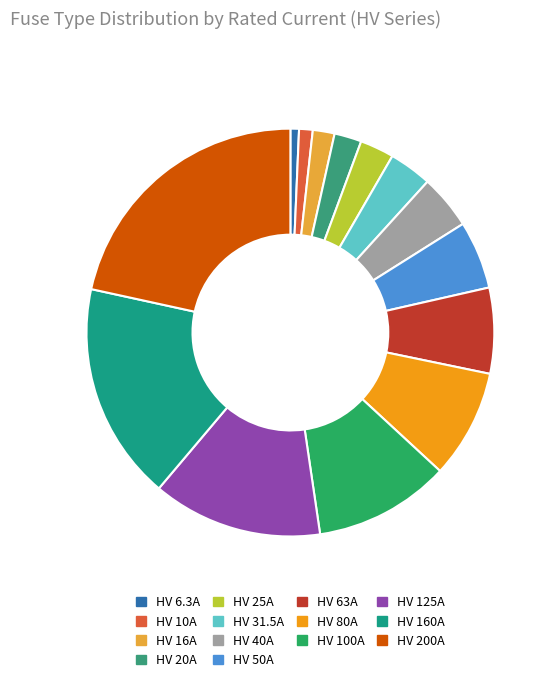

Does any single category account for the majority?

No